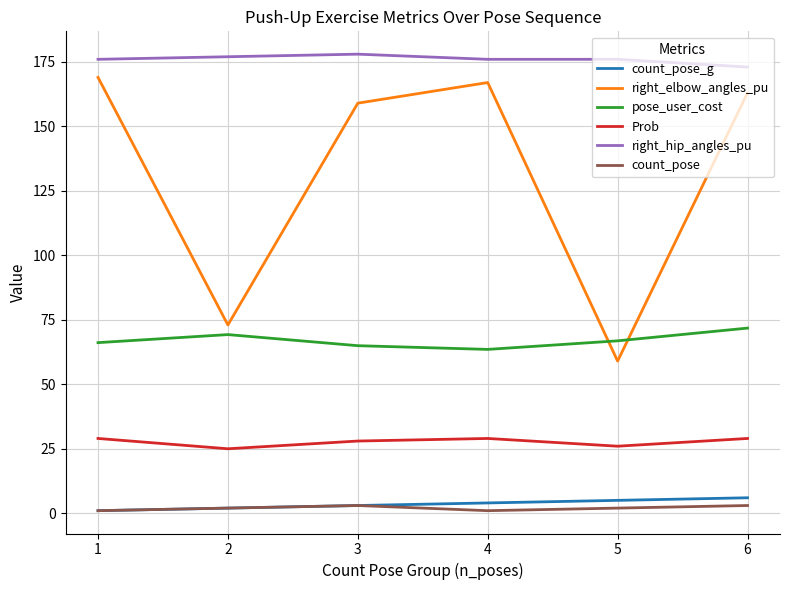

What is the spread (max minus min) of values at 1?

175.0